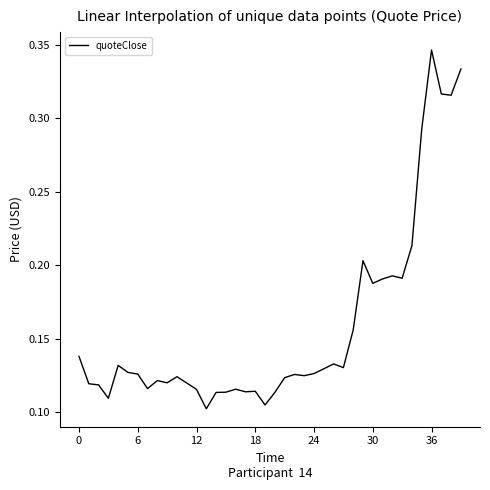

Which label corresponds to the largest value in the chart?

36